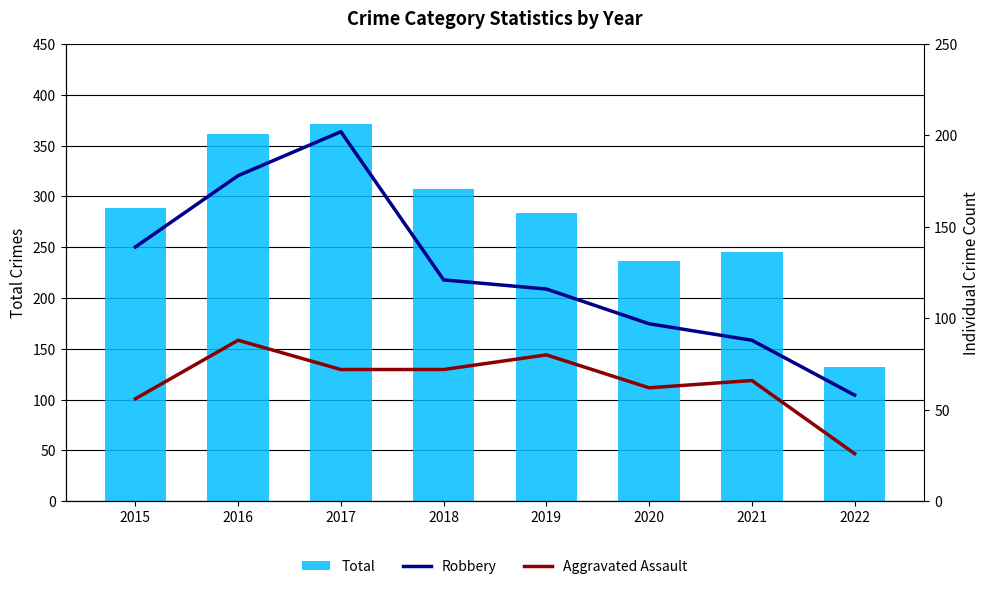

Where does the Total series first go above 289?

2016